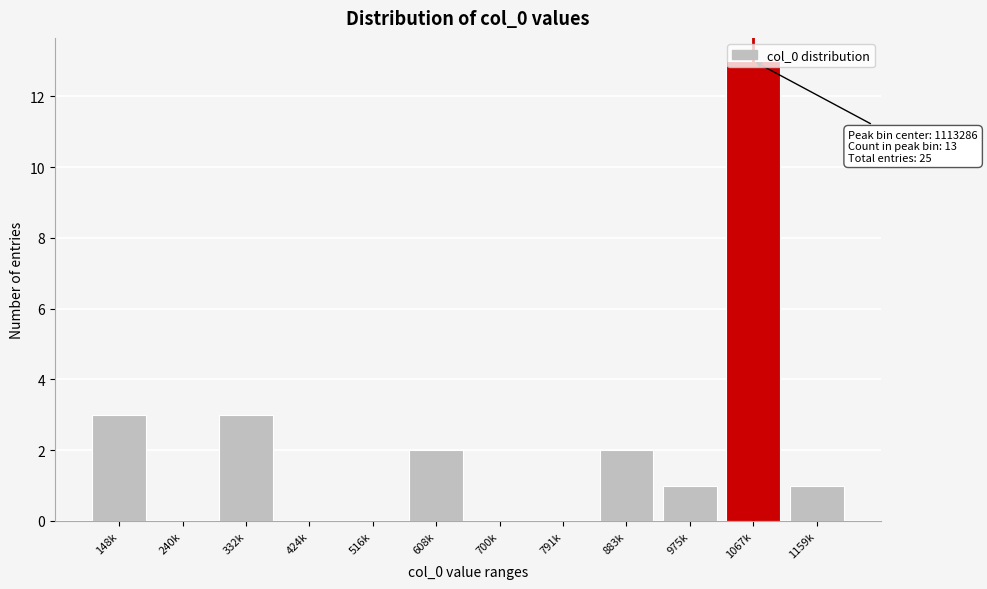

What value does the data have at 1067k, to the nearest 10?

10